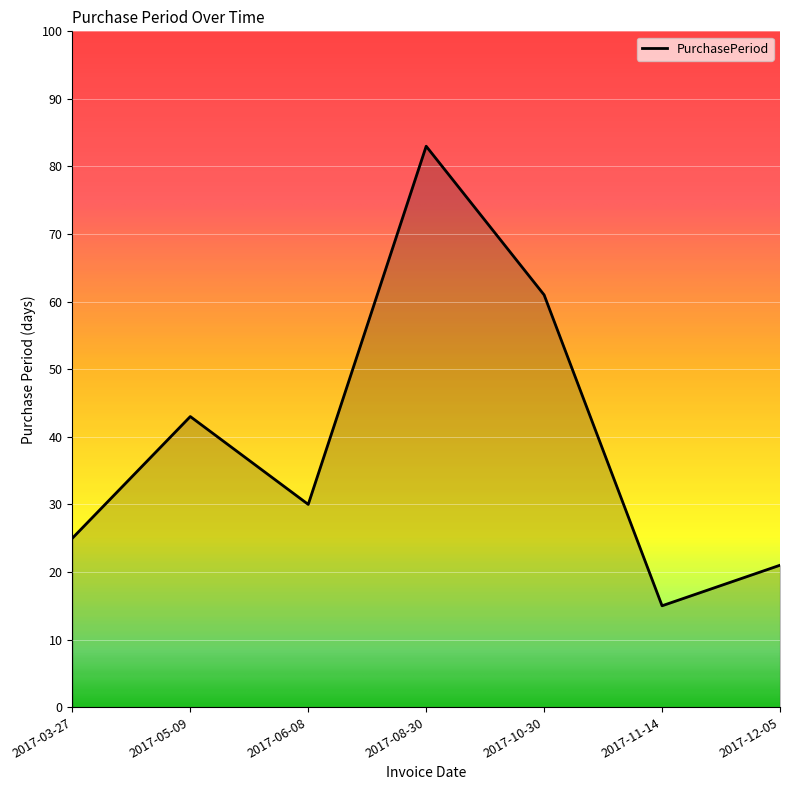

The value at 2017-03-27 is 15. True or false?

False